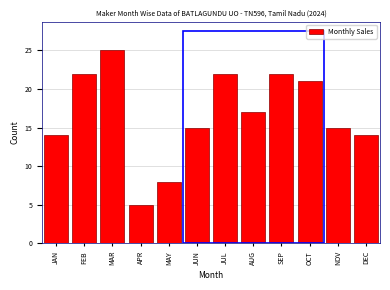

Reading right to left, extract all data points from this chart.

DEC=14	NOV=15	OCT=21	SEP=22	AUG=17	JUL=22	JUN=15	MAY=8	APR=5	MAR=25	FEB=22	JAN=14